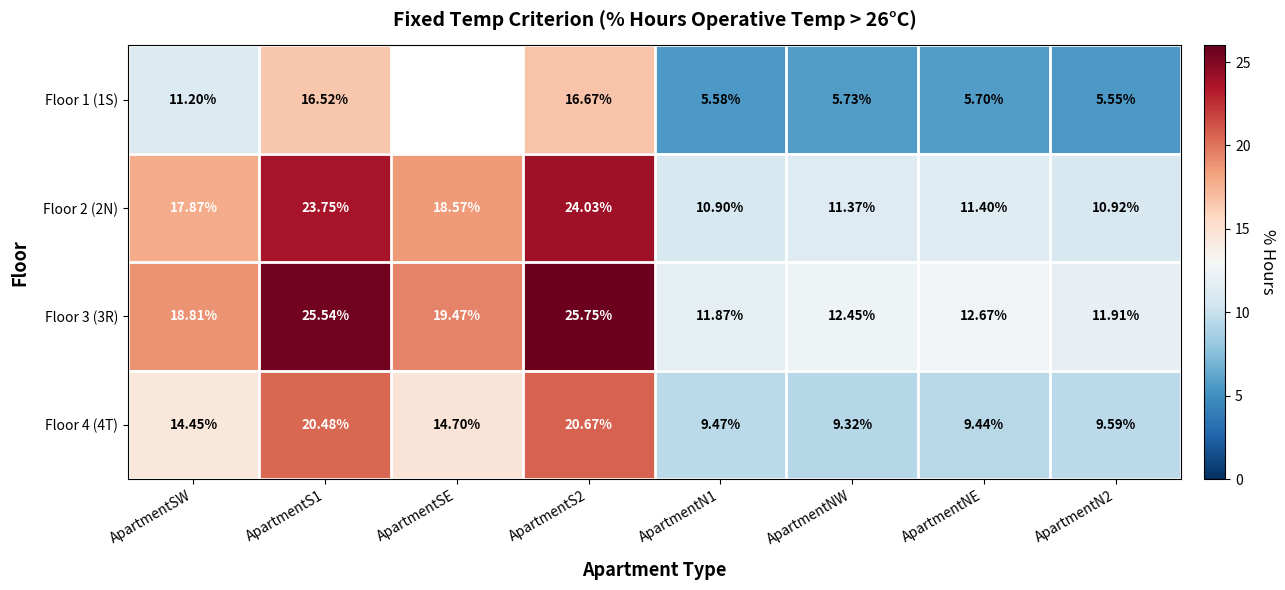

How many series are shown in this chart?

4